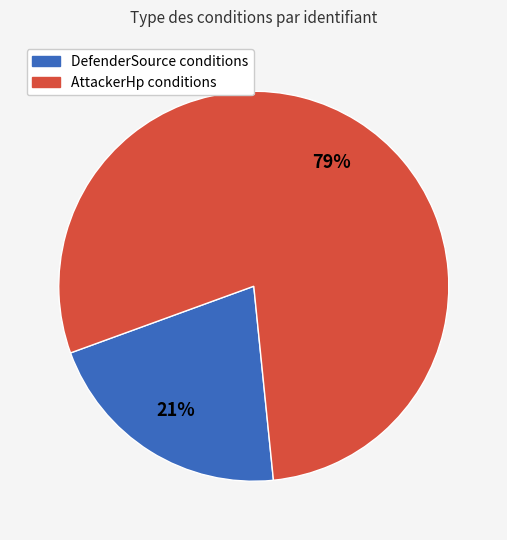

Count the number of slices in the pie.

2